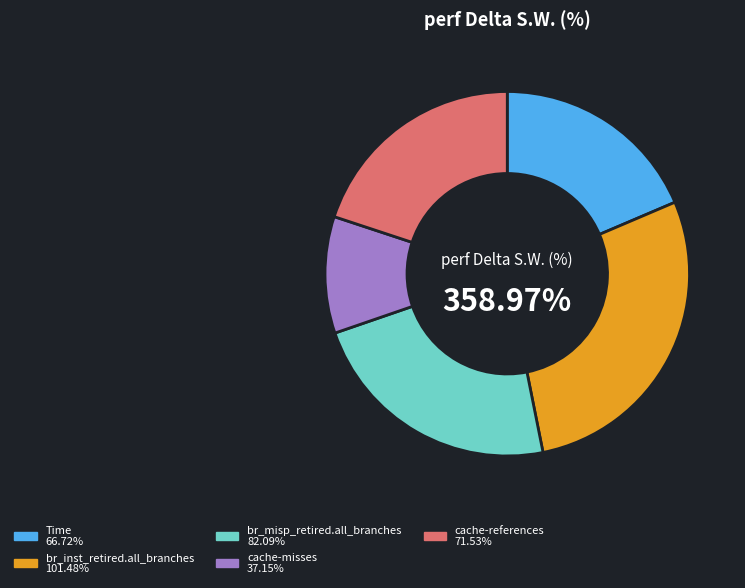

Does cache-misses account for over 50% of the chart?

No